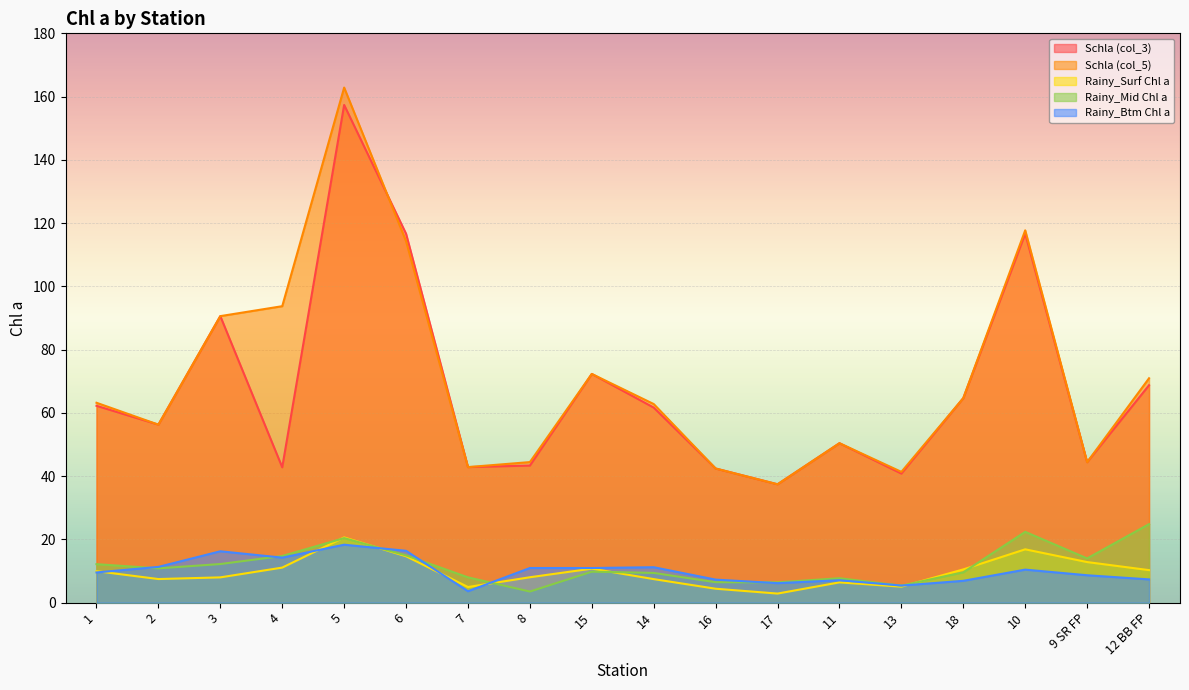

How many lines are shown in the chart?

5